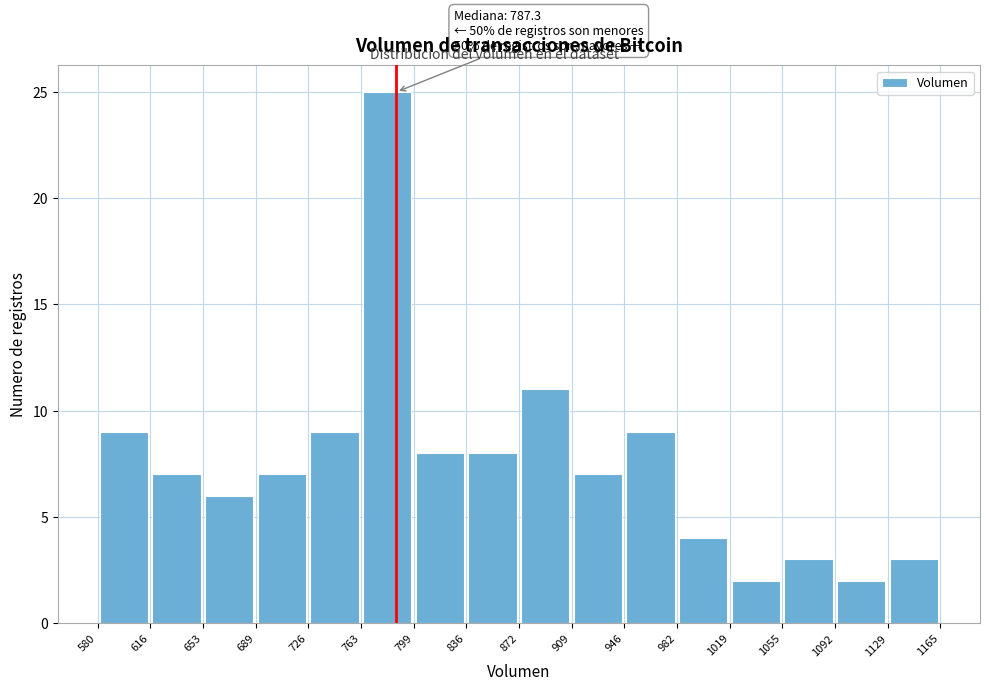

Over which range of the x-axis is the bar tallest?

763 to 799